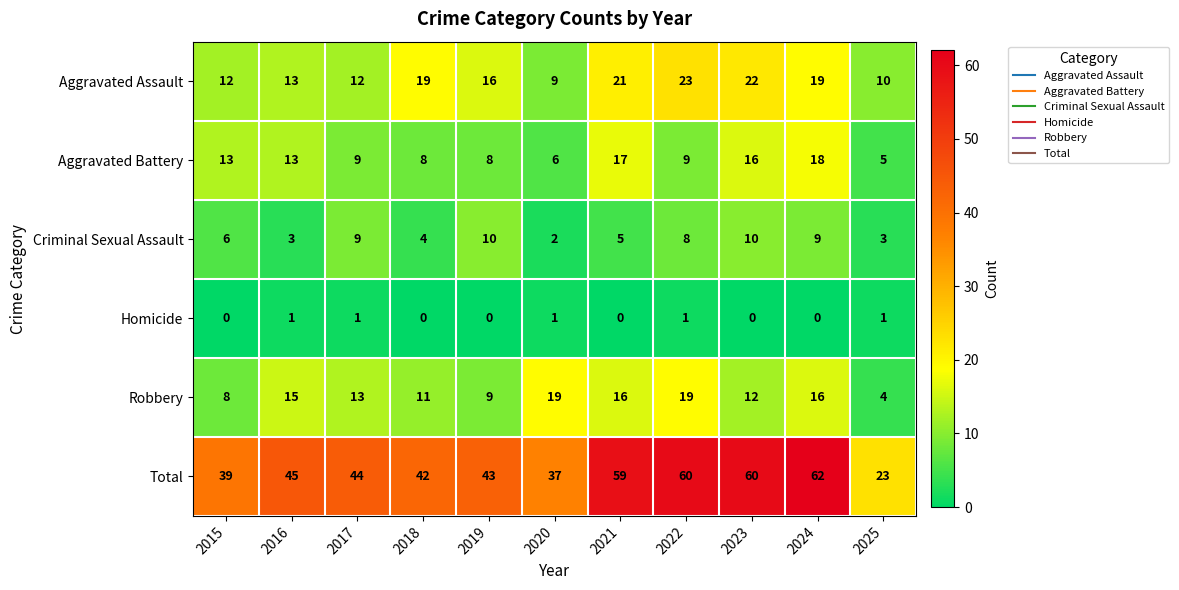

The value of Aggravated Battery at 2021 is 17. True or false?

True